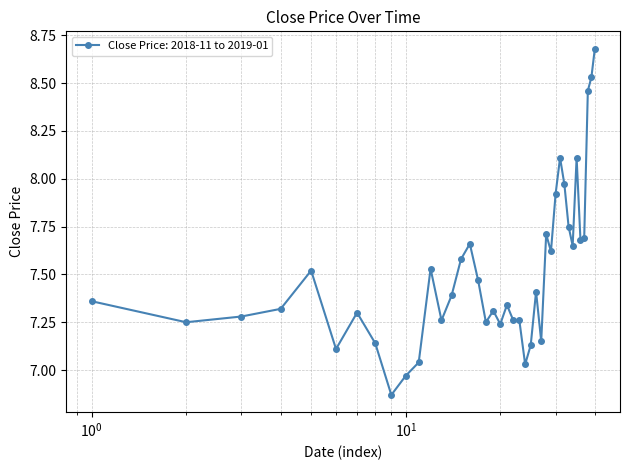

True or false: there are more than 0 points higher than both neighbors.

True